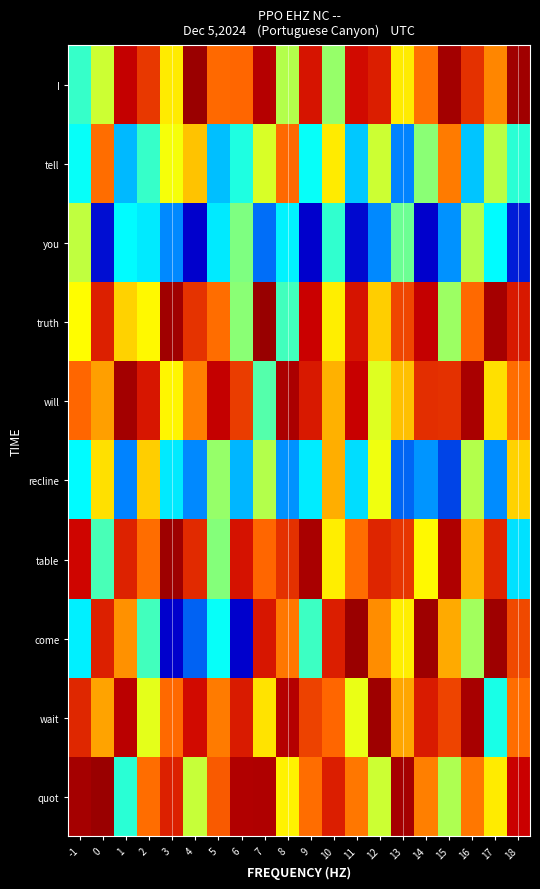

At which category is the sum across all series the highest?

4